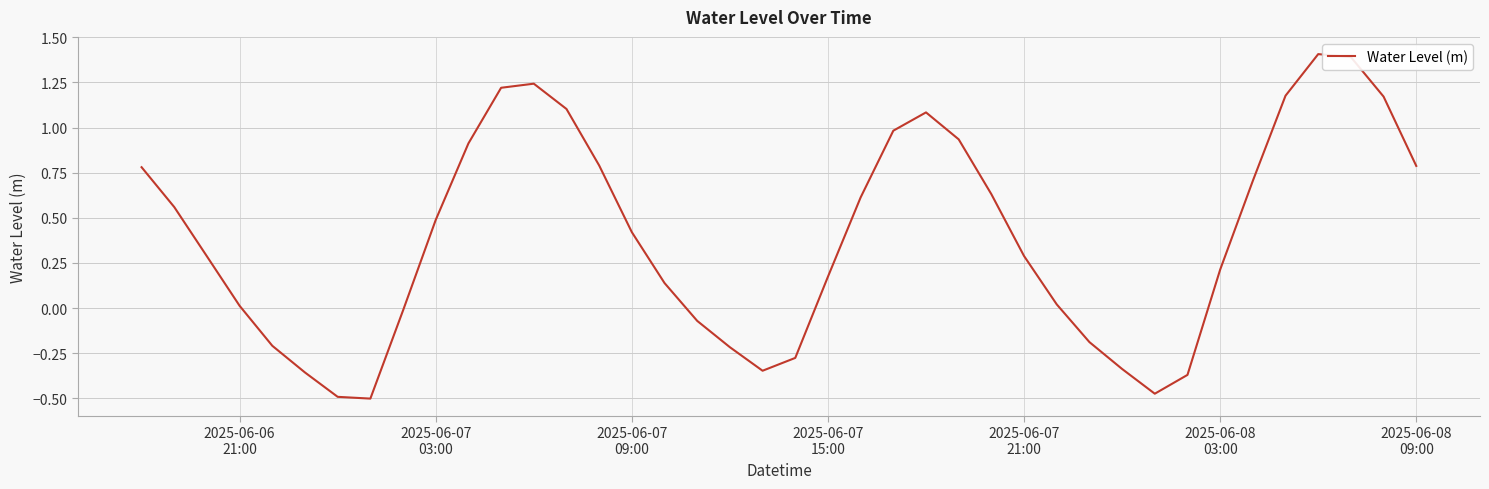

How many values exceed 0?

27